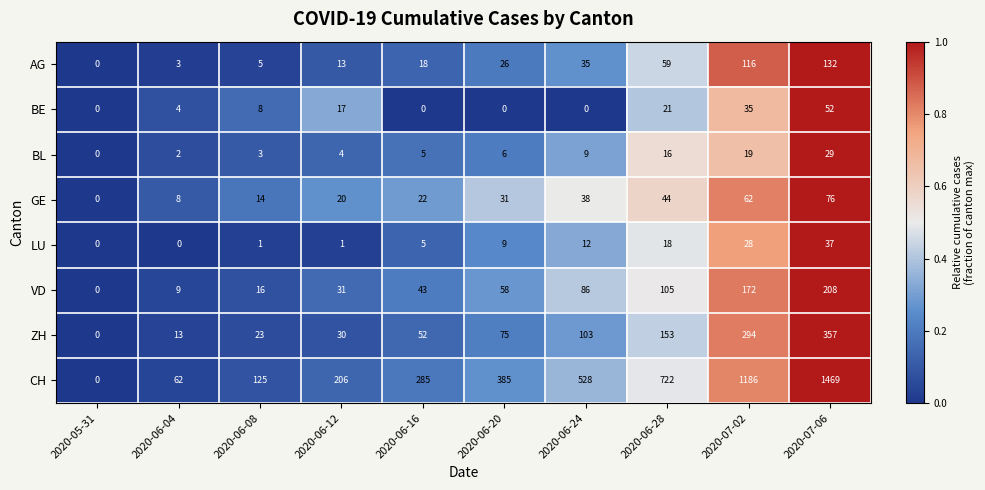

At which label is LU closest to 18?

2020-06-28